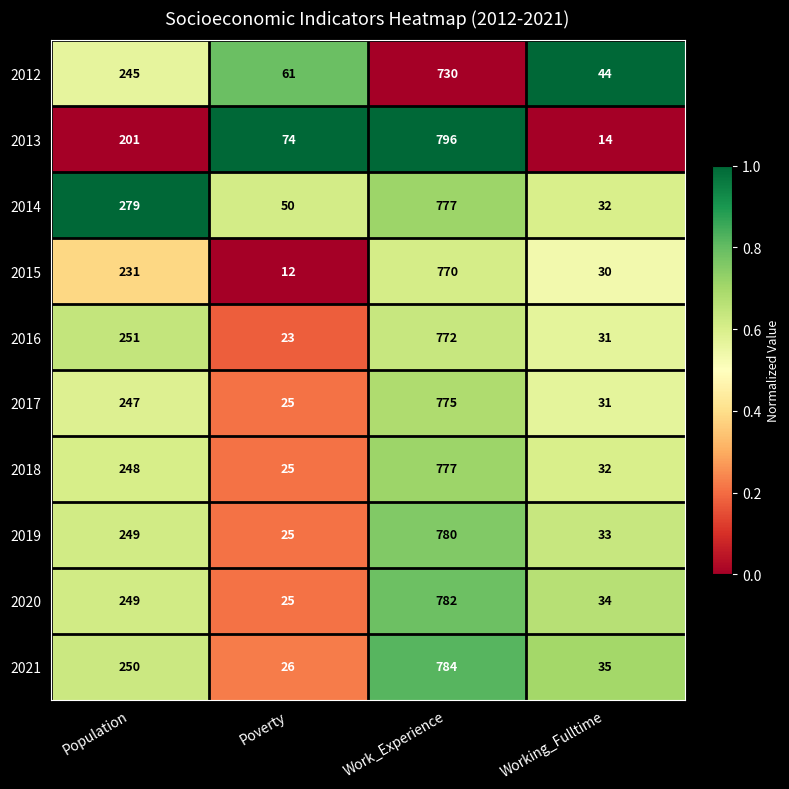

What is the maximum value shown in the chart?

796